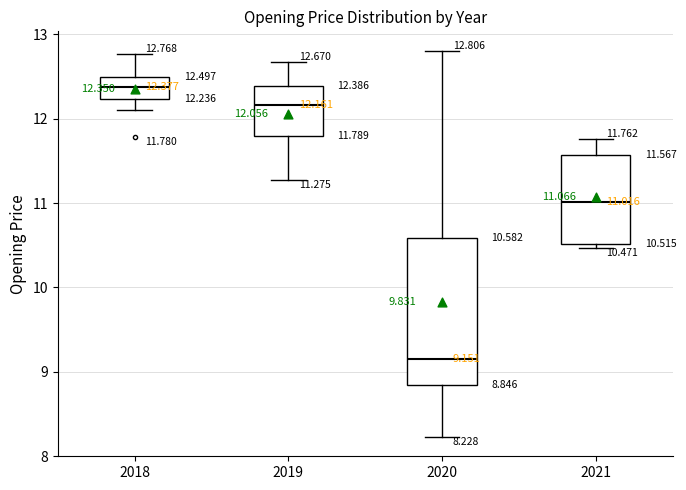

Which box has the highest median line?

2018